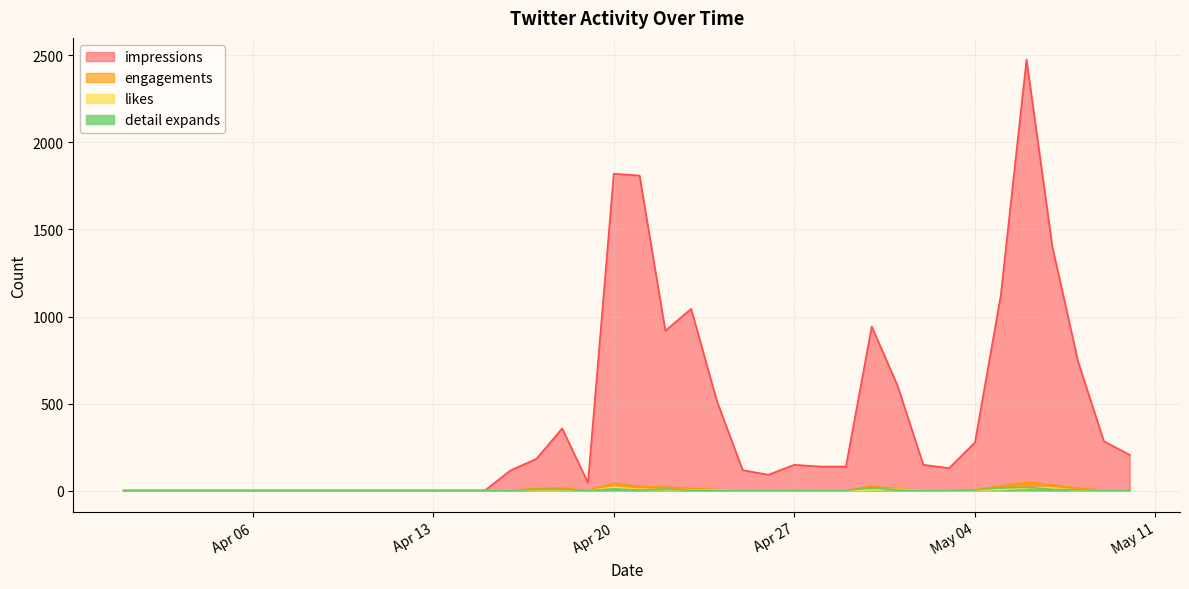

Which series has the largest range (max minus min)?

impressions